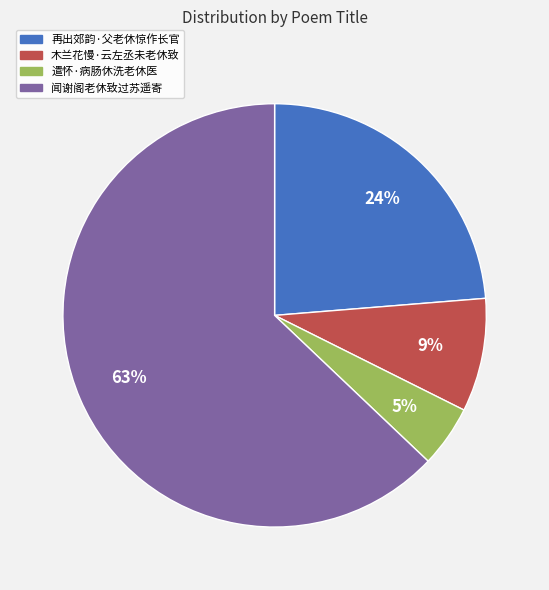

Rank the categories by value from lowest to highest.

遣怀·病肠休洗老休医, 木兰花慢·云左丞未老休致, 再出郊韵·父老休惊作长官, 闻谢阁老休致过苏遥寄